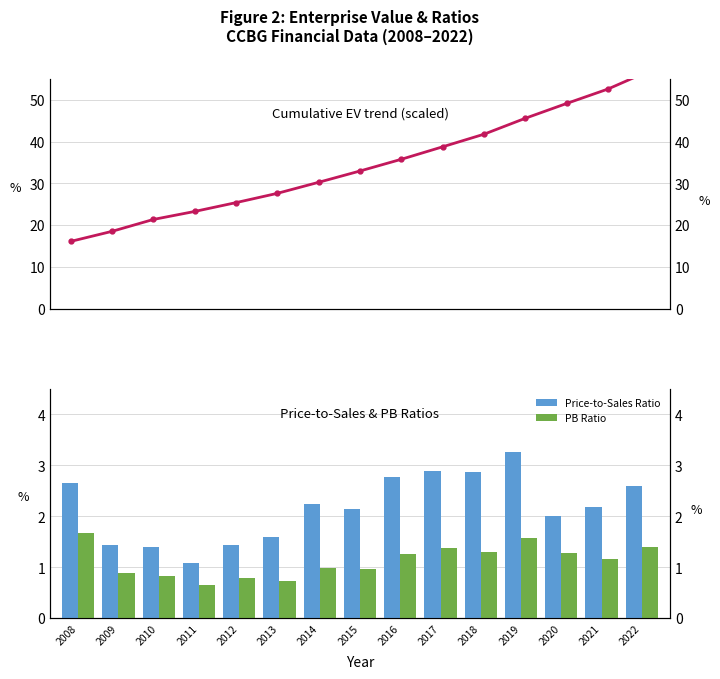

At which category is the sum across all series the highest?

2022